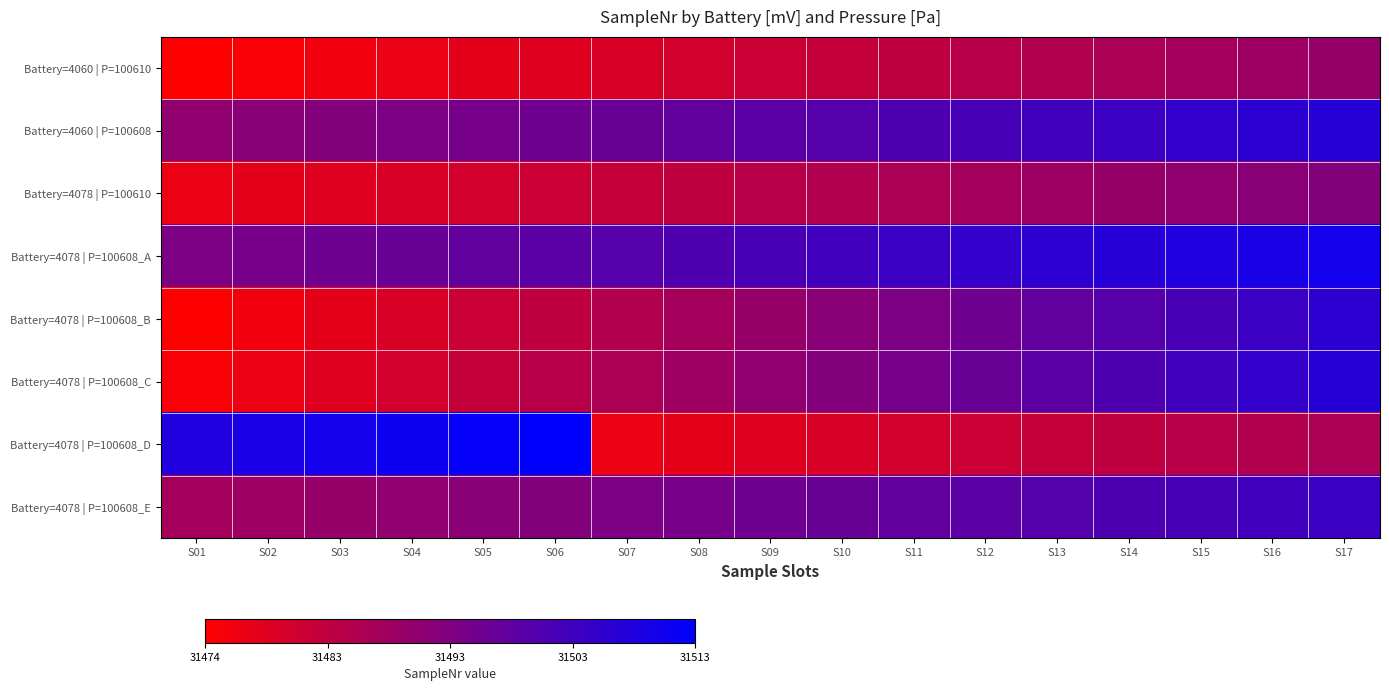

At how many categories does at least one series exceed 0?

17